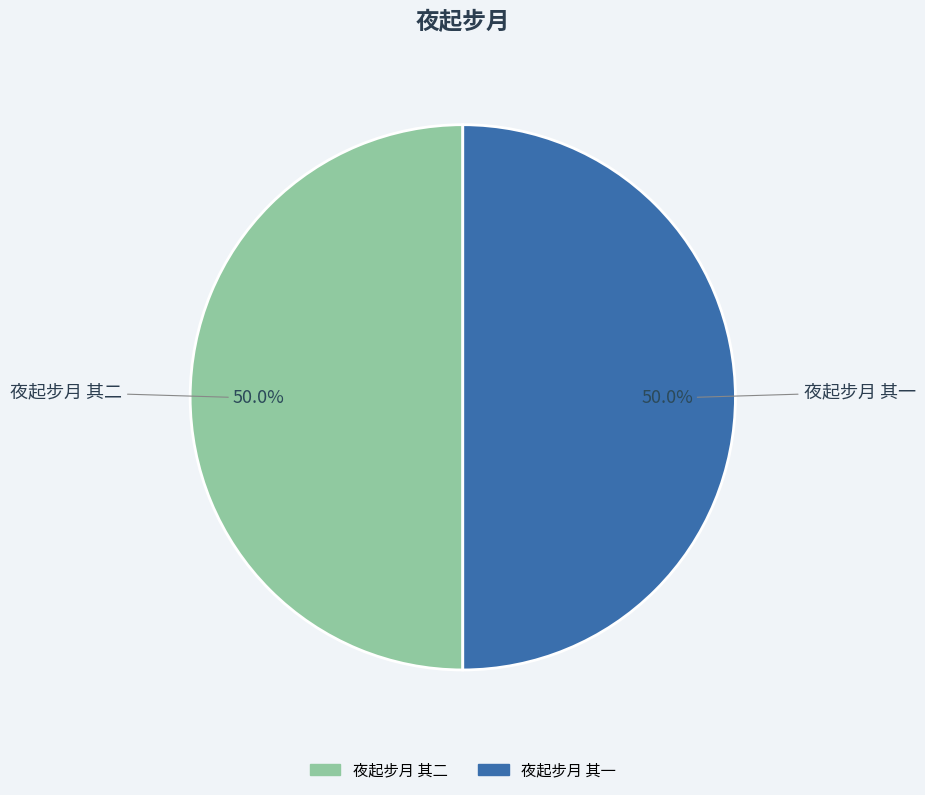

Approximately how many times larger is the value at 夜起步月 其一 compared to 夜起步月 其二?

1.0